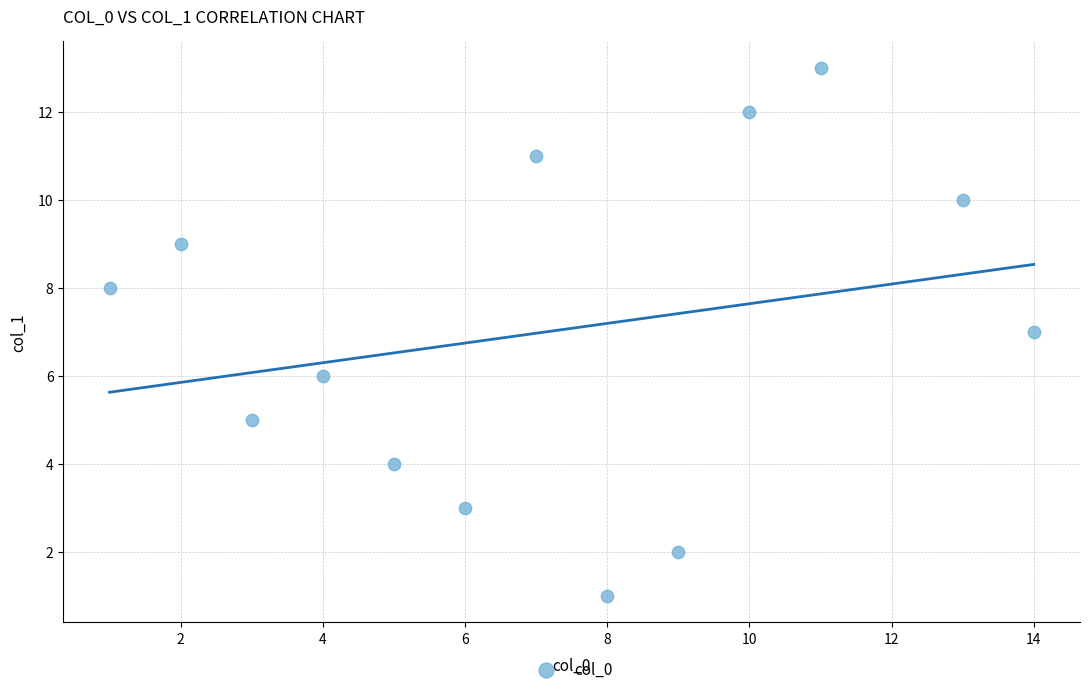

What is the range of Y values (max minus min)?

12